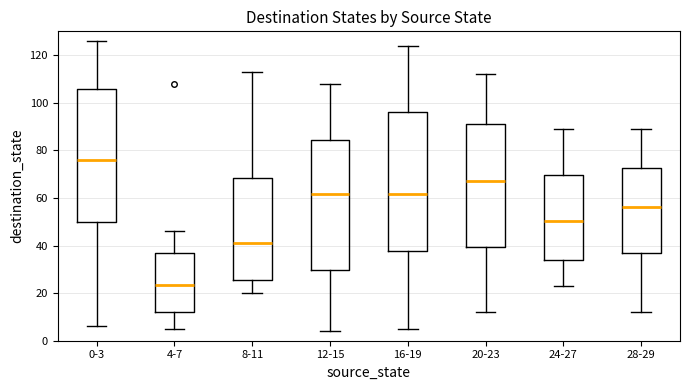

Where is the upper edge of the box for 16-19 on the y-axis? The values are not printed on the chart, so give them approximately, as read against the axis.

96